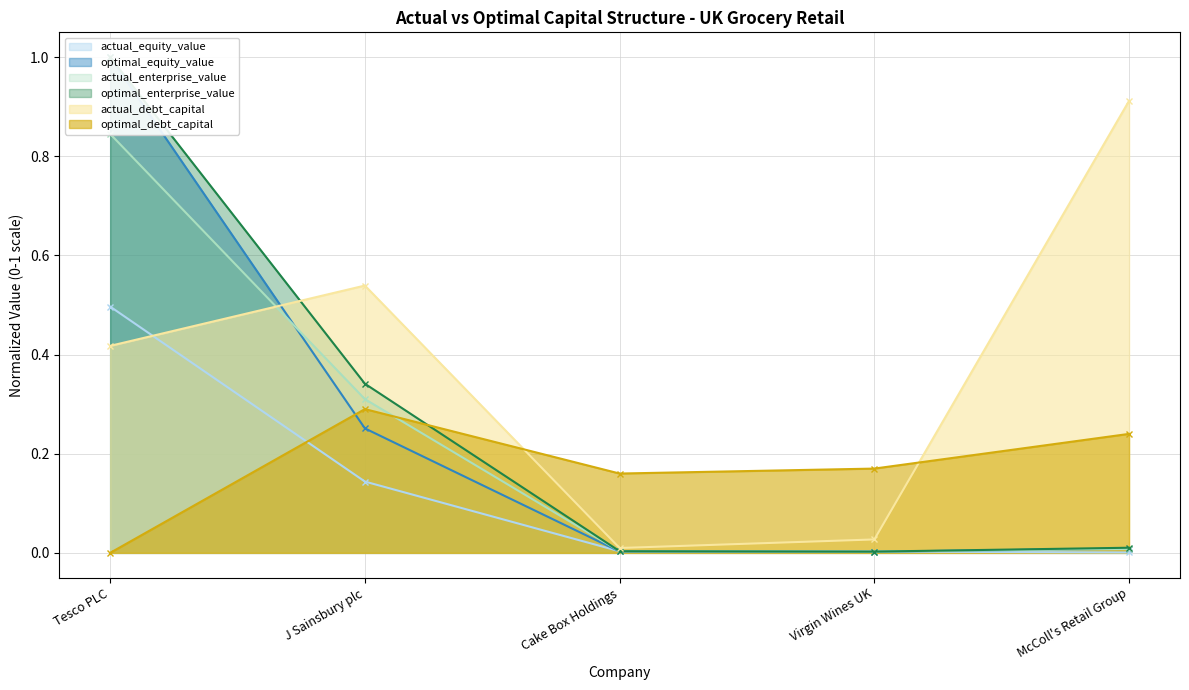

What is the average value of the optimal_debt_capital series?

0.2